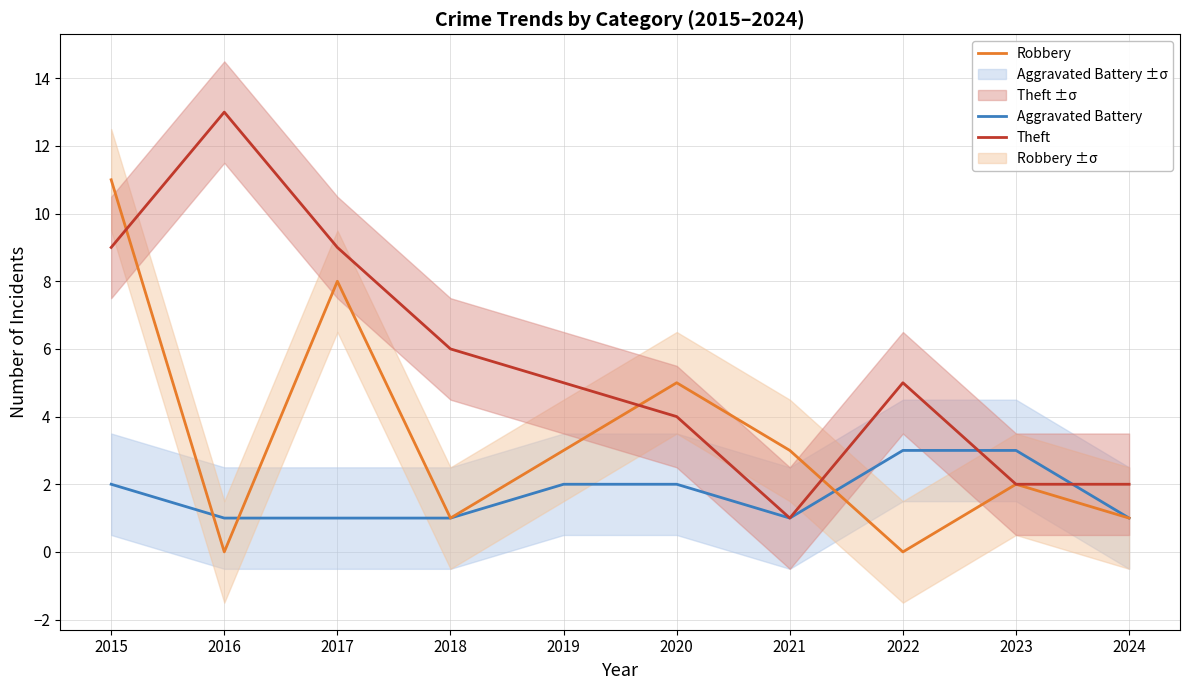

How many lines are shown in the chart?

3